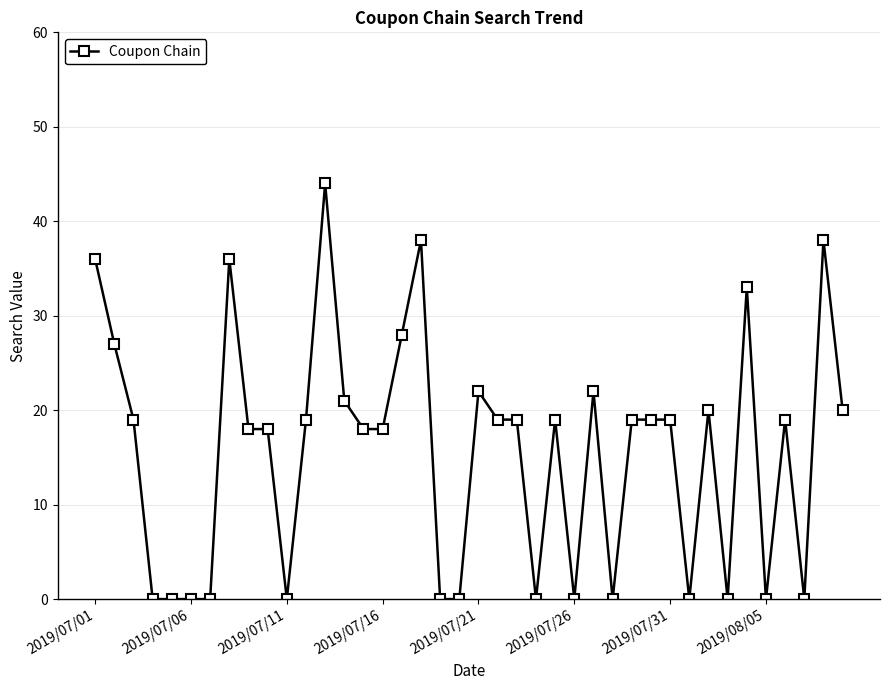

True or false: the data has more than 2 interior local peaks.

True